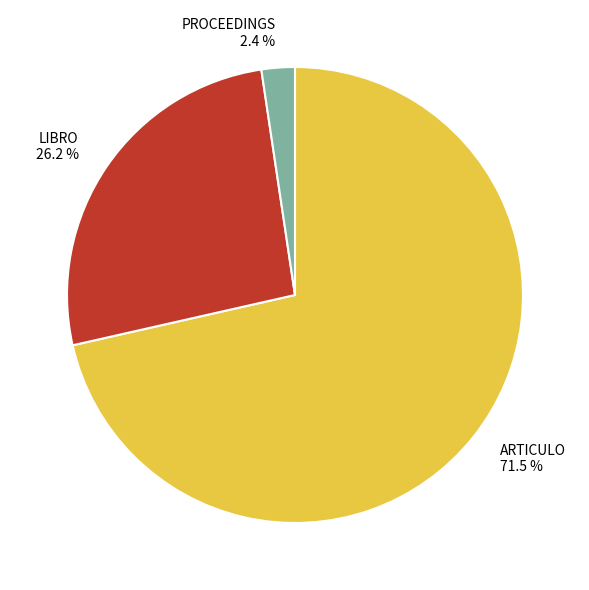

Which category has the biggest portion of the pie?

ARTICULO